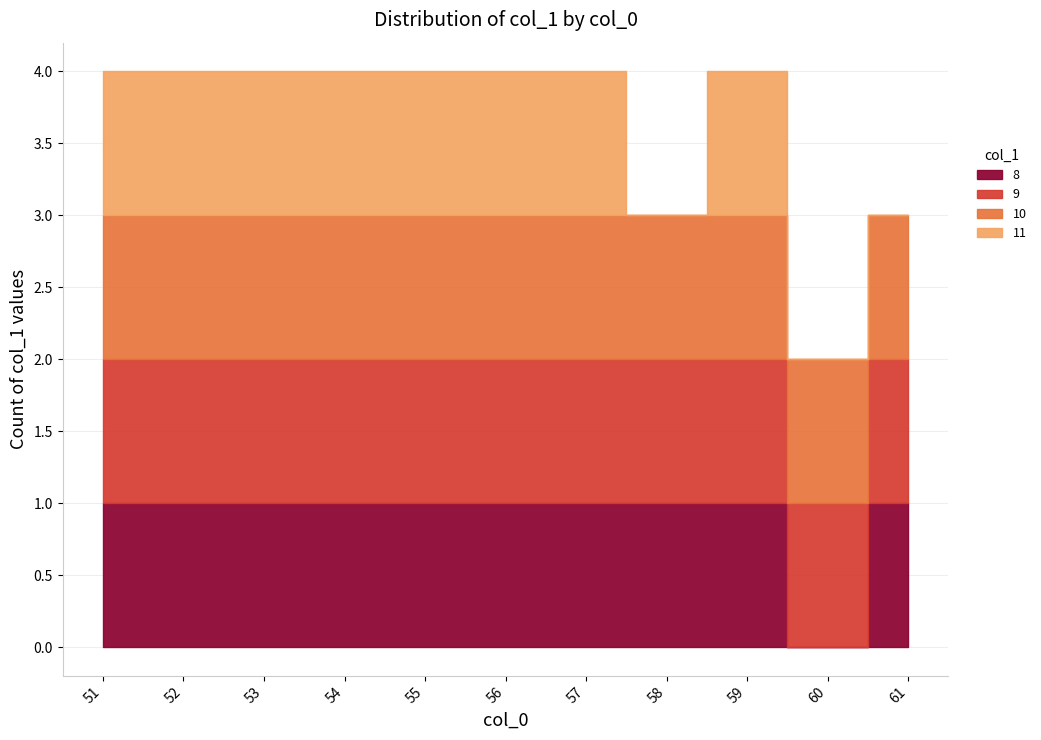

Which label corresponds to the smallest value in the chart?

8